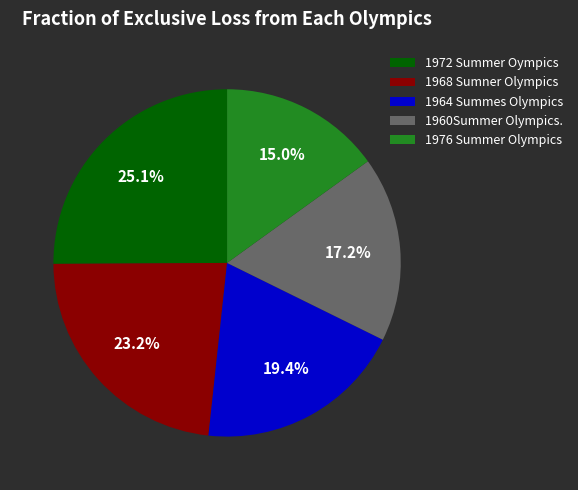

To the nearest percent, what is the difference between the largest and smallest slice percentages?

10%